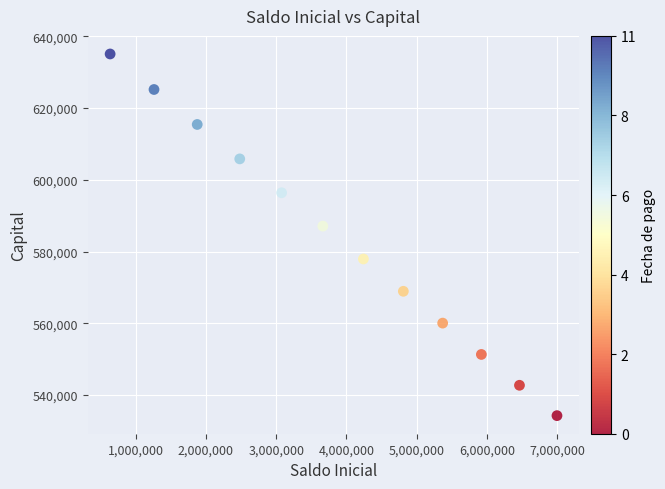

What is the range of Y values (max minus min)?

100778